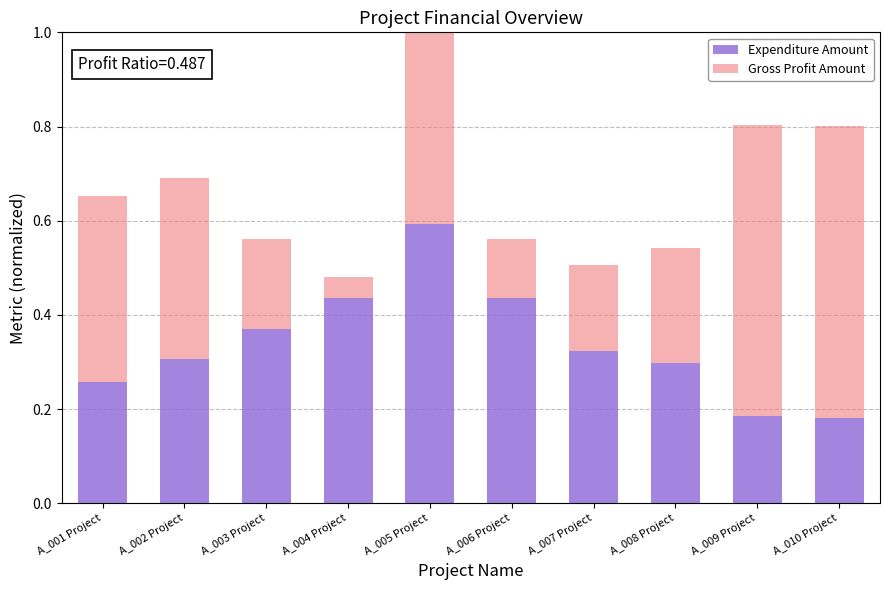

At which label does Expenditure Amount reach its peak?

A_005 Project